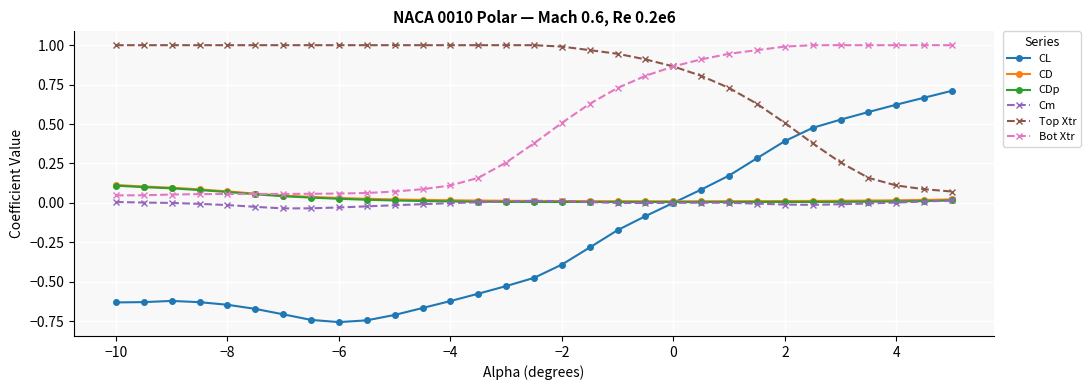

Which series has the largest total across all categories?

Top Xtr